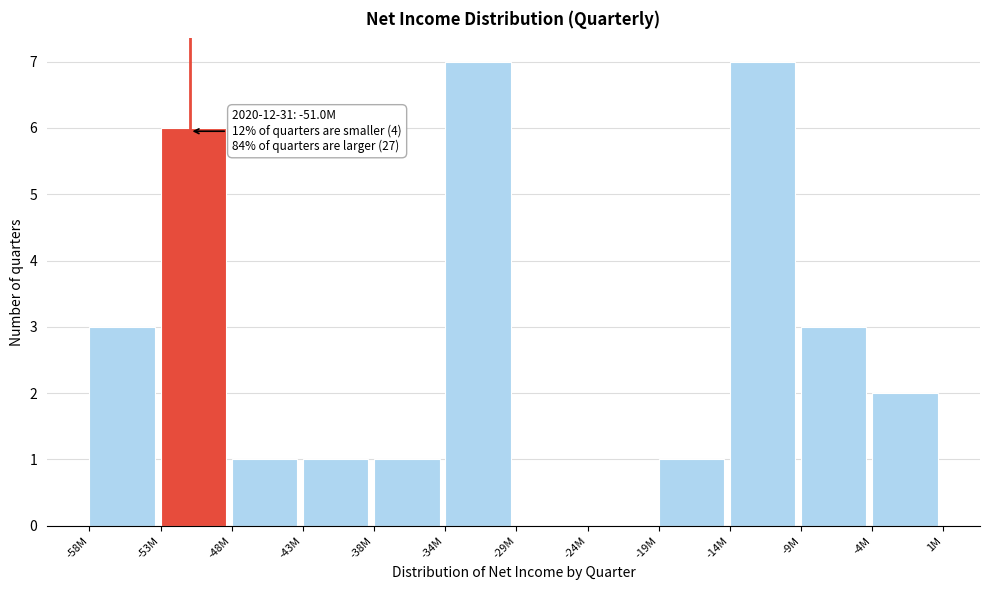

Reading left to right, transcribe all the data shown in this chart.

-58M=3	-53M=6	-48M=1	-43M=1	-38M=1	-34M=7	-29M=0	-24M=0	-19M=1	-14M=7	-9M=3	-4M=2